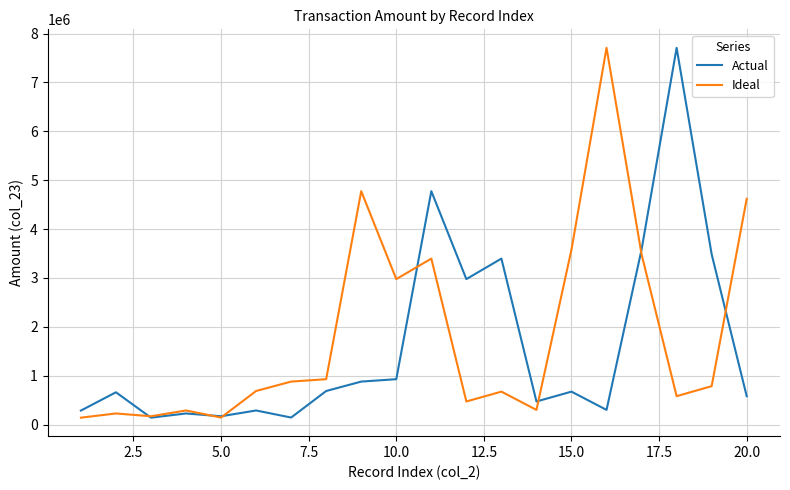

What is the maximum value shown in the chart?

7708894